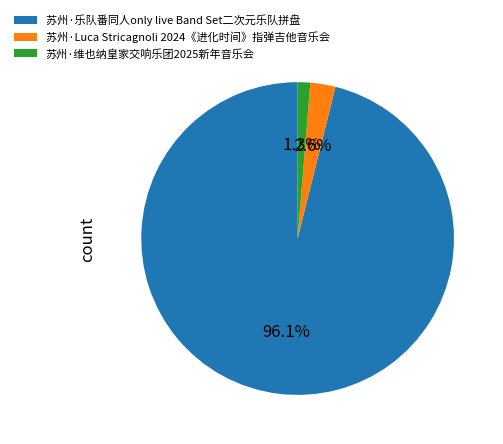

What percentage do 苏州·Luca Stricagnoli 2024《进化时间》指弹吉他音乐会 and 苏州·维也纳皇家交响乐团2025新年音乐会 together represent?

3.9%